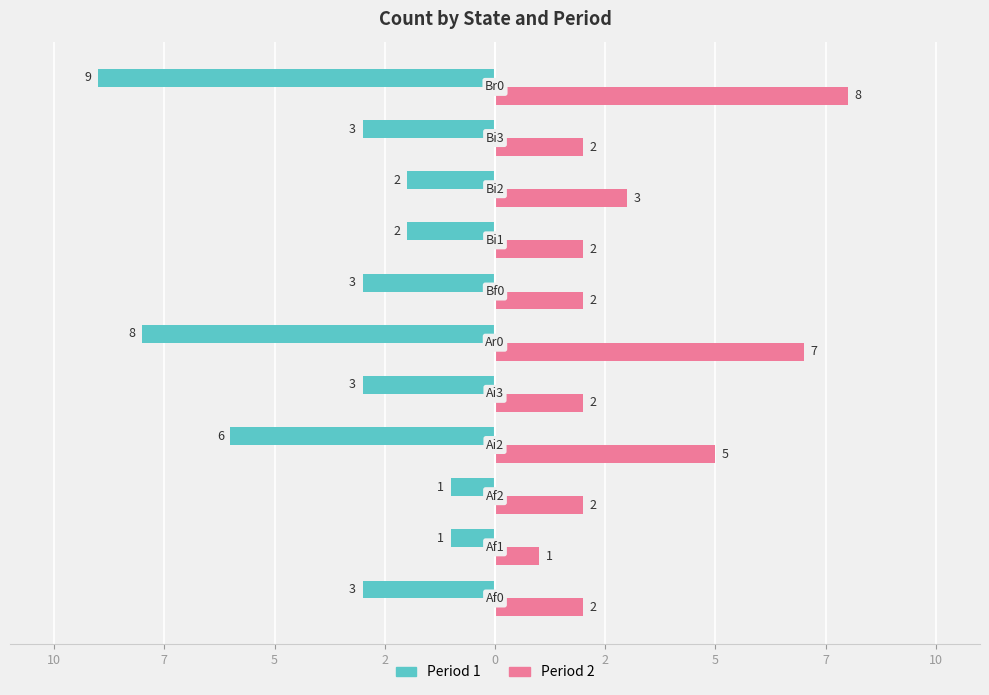

How many groups of bars are there?

11